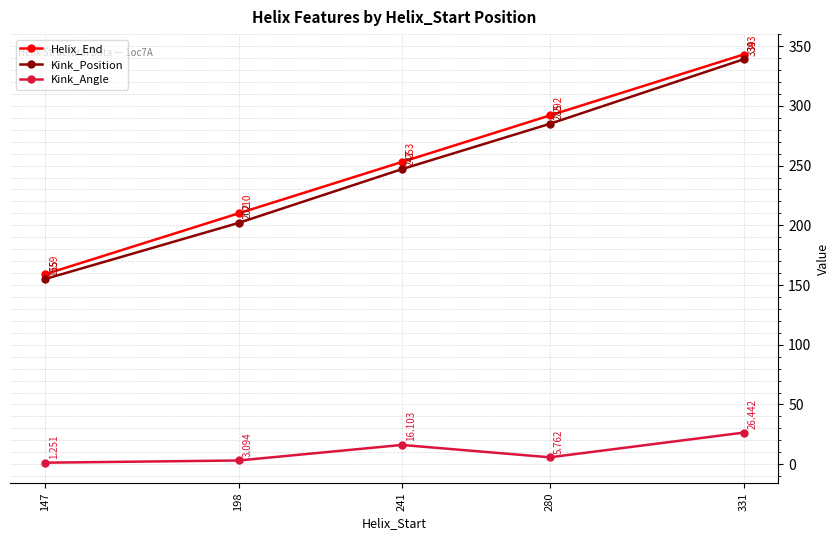

True or false: Helix_End and Kink_Angle intersect in this chart.

False